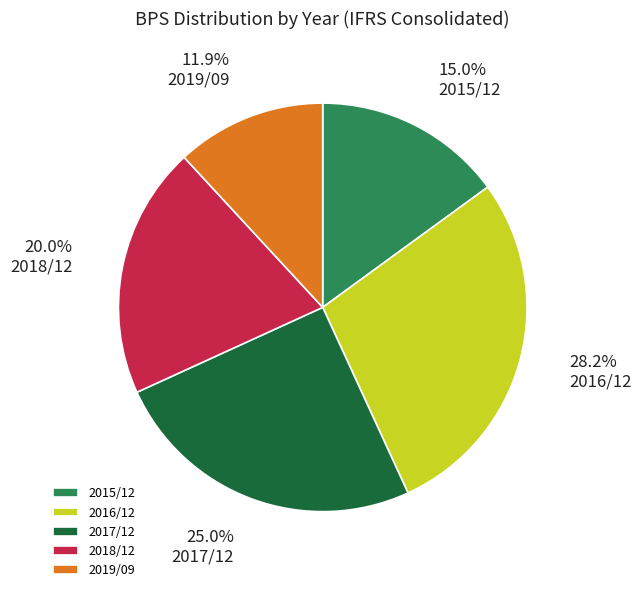

Rank the categories by value from lowest to highest.

2019/09, 2015/12, 2018/12, 2017/12, 2016/12